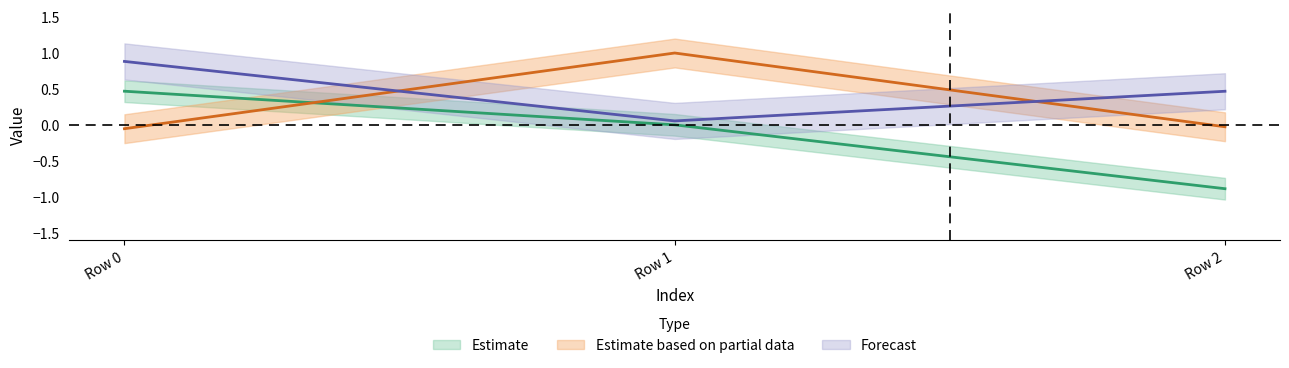

What is the difference between the highest and lowest values at Row 2?

1.4